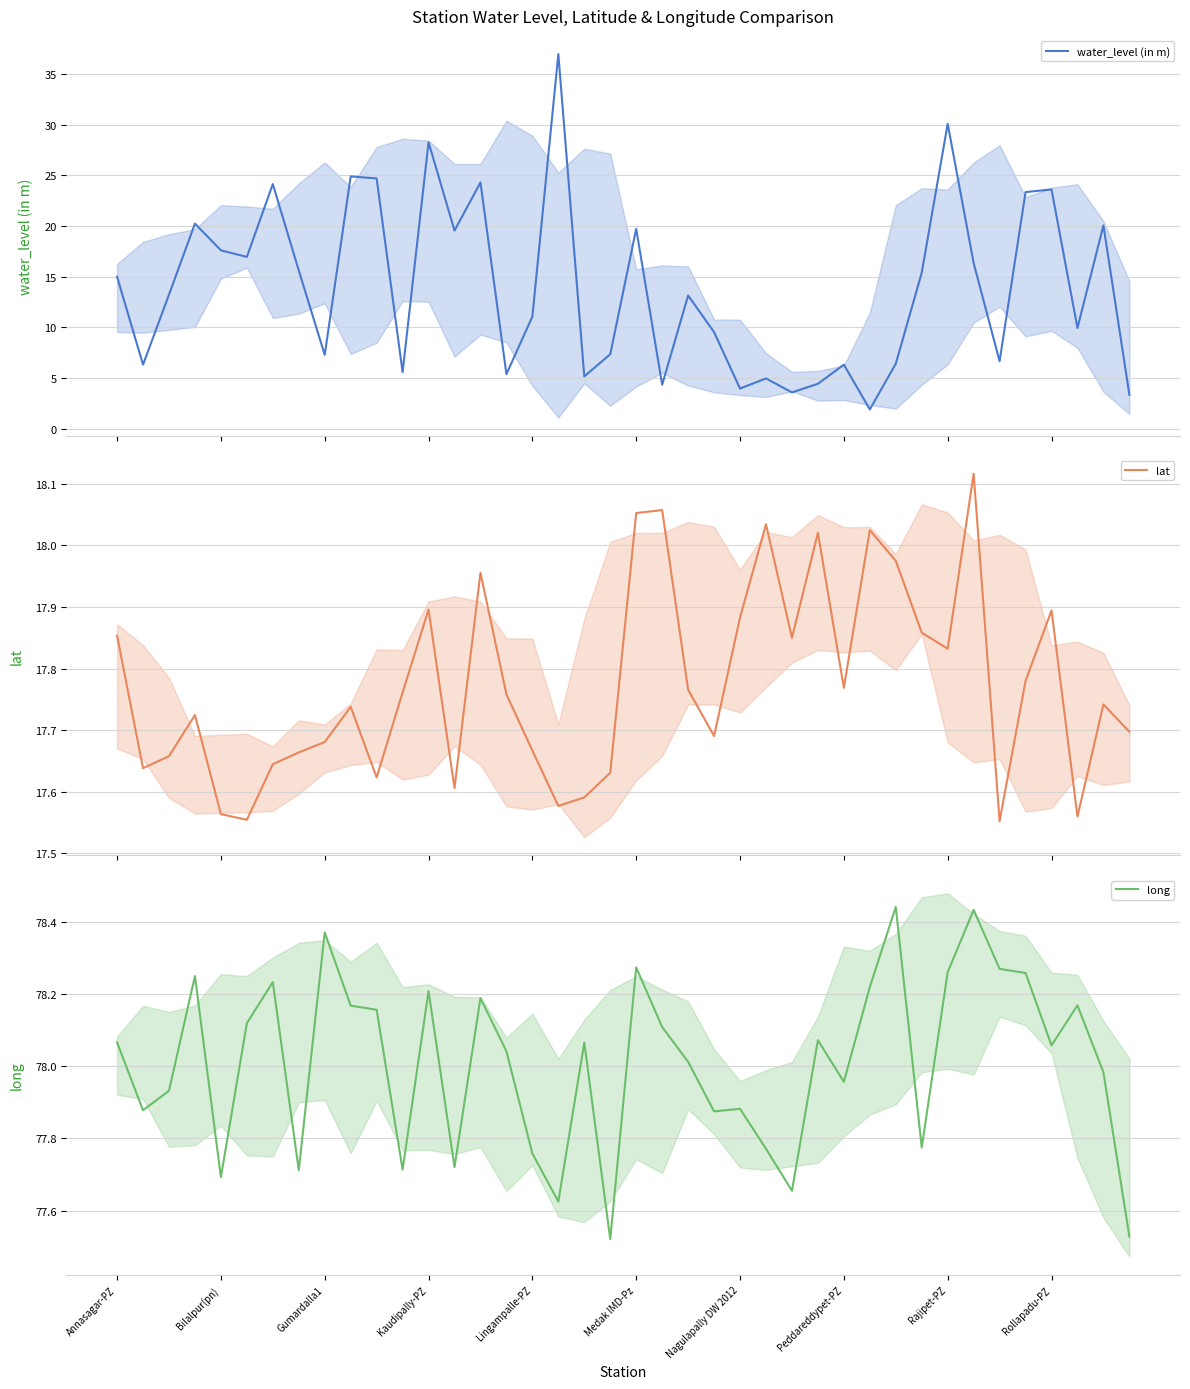

What is the average value of the lat series?

17.8